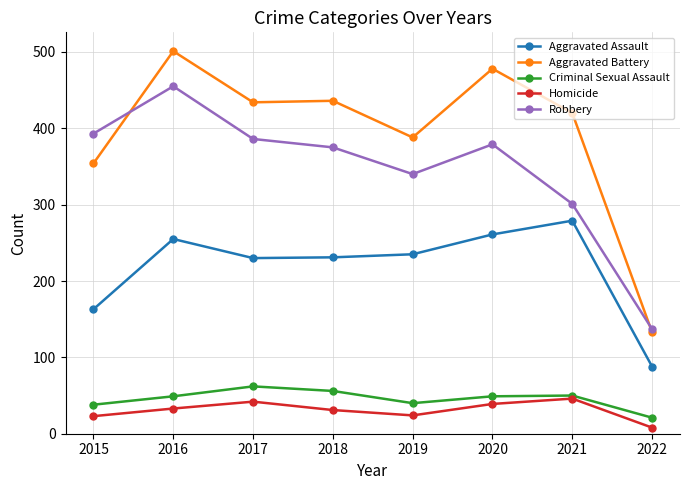

Where do Aggravated Battery and Robbery first cross each other?

2015 and 2016